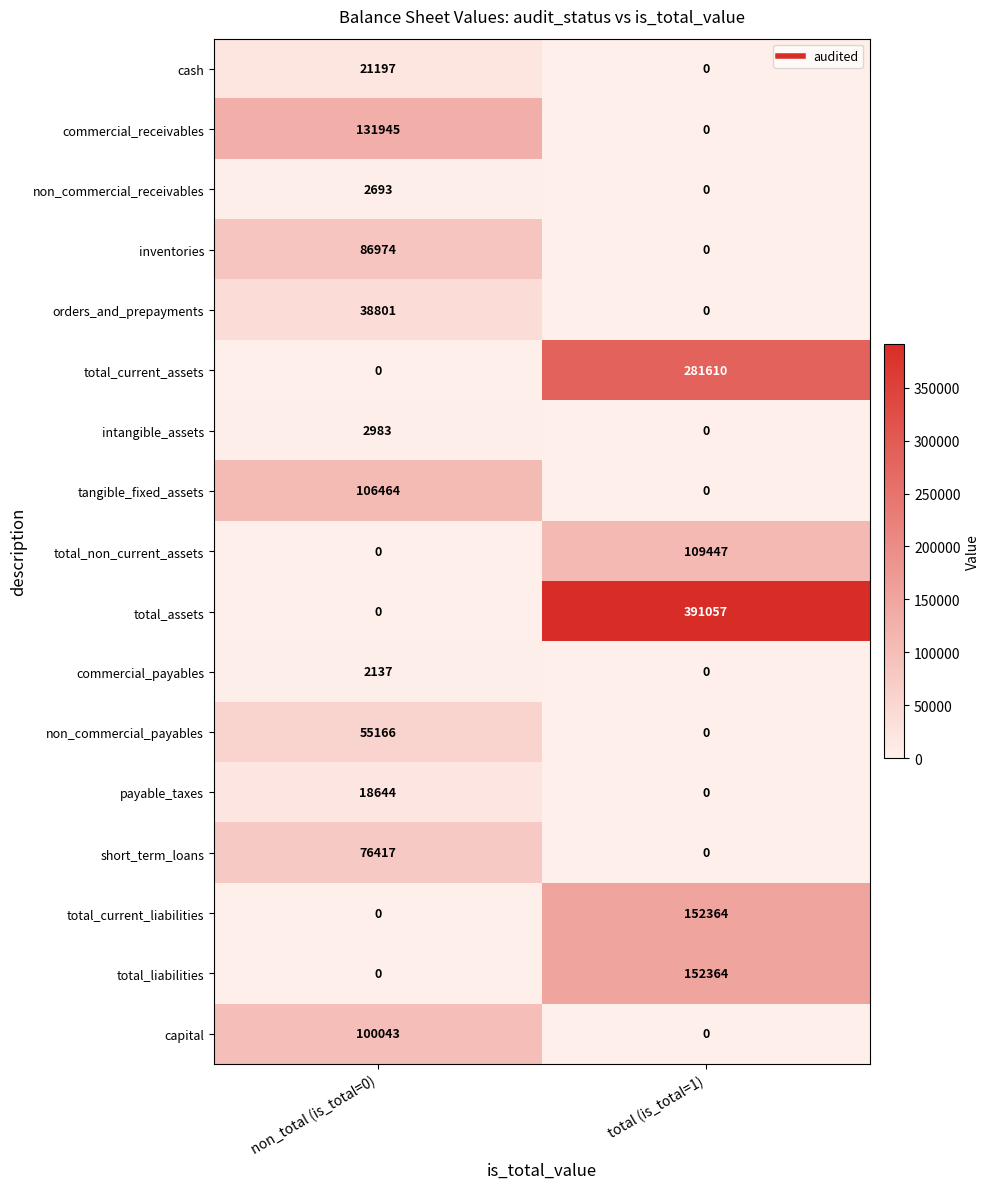

At which category is the sum across all series the highest?

total (is_total=1)